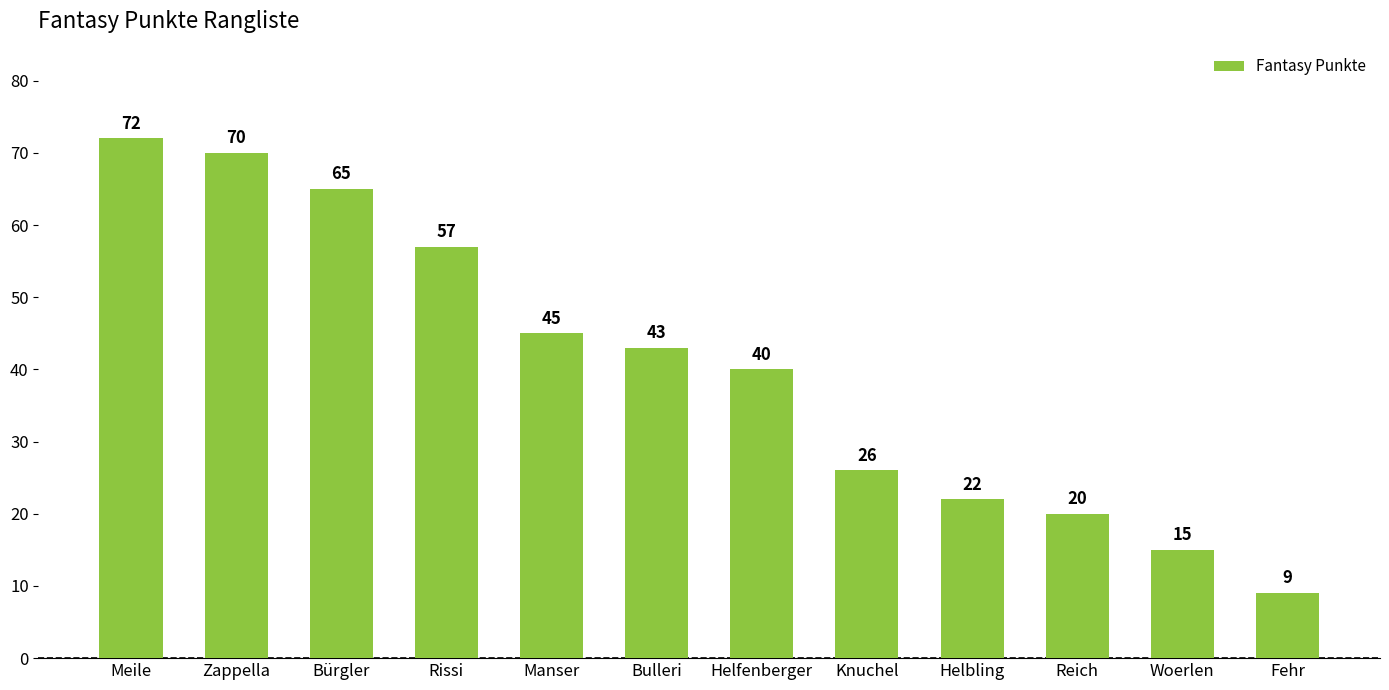

Is it true that the value at Helfenberger is 20?

False